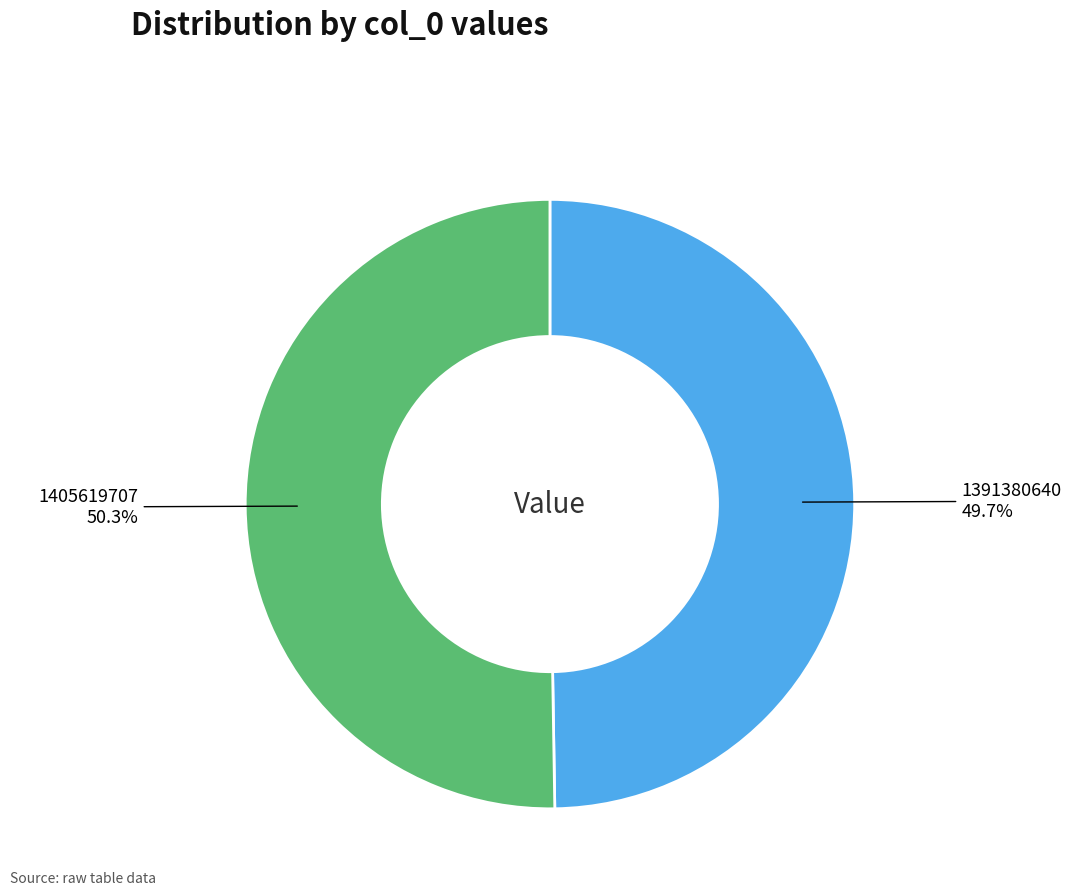

To the nearest percent, what is the combined percentage of 1391380640 and 1405619707?

100%